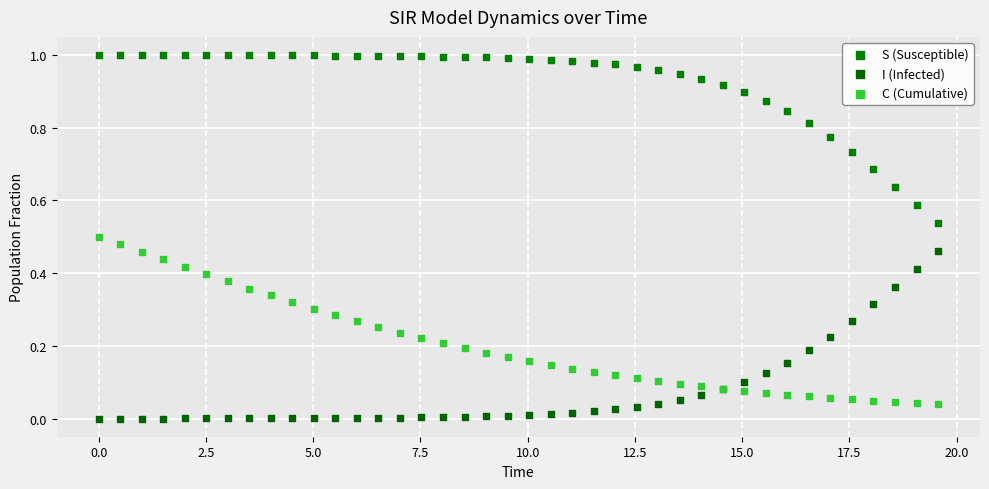

Which series contains the highest Y value?

S (Susceptible)